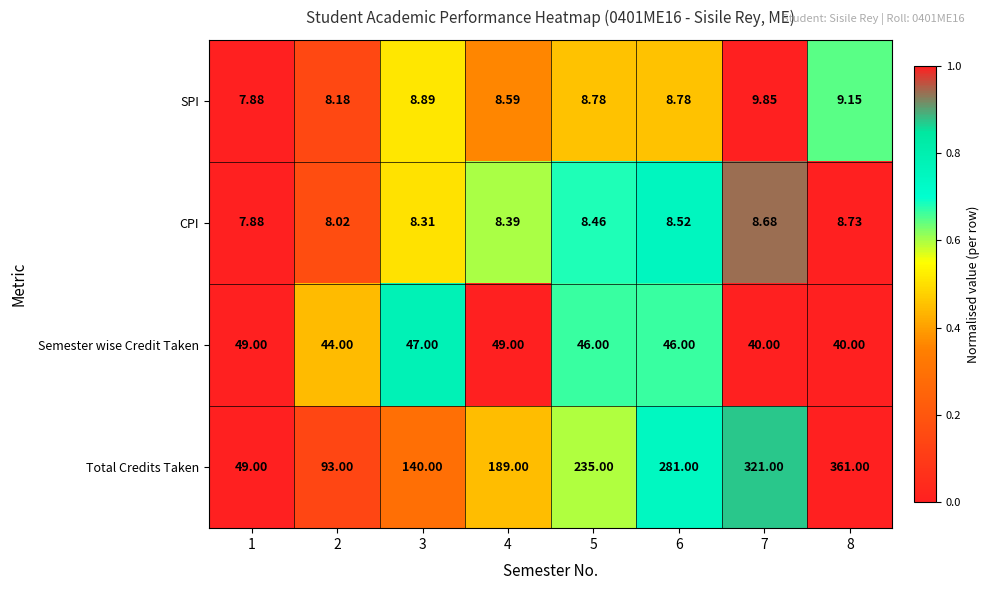

Rank the series at 6 from highest to lowest value.

Total Credits Taken, Semester wise Credit Taken, SPI, CPI